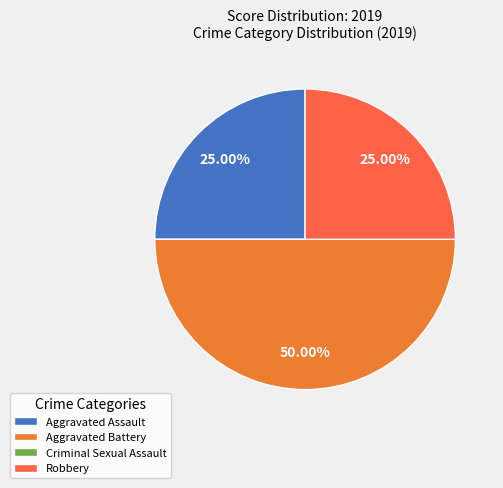

To the nearest percent, what is the combined percentage of Robbery and Aggravated Assault?

50%